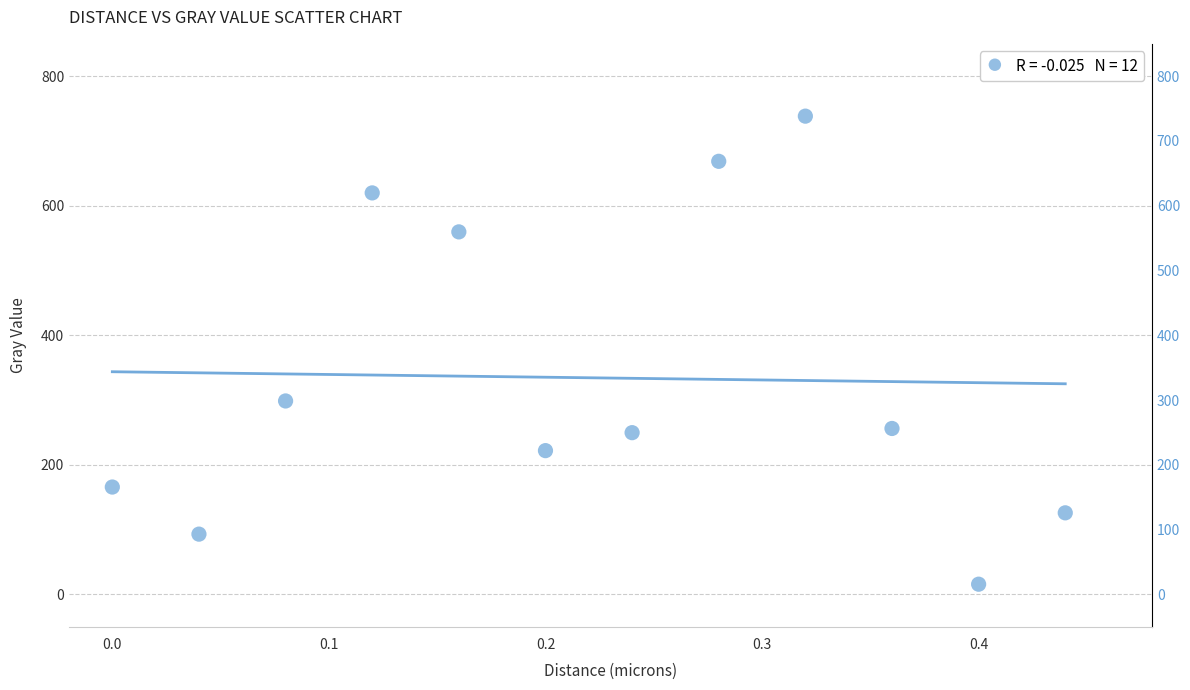

What is the average Y value?

334.4